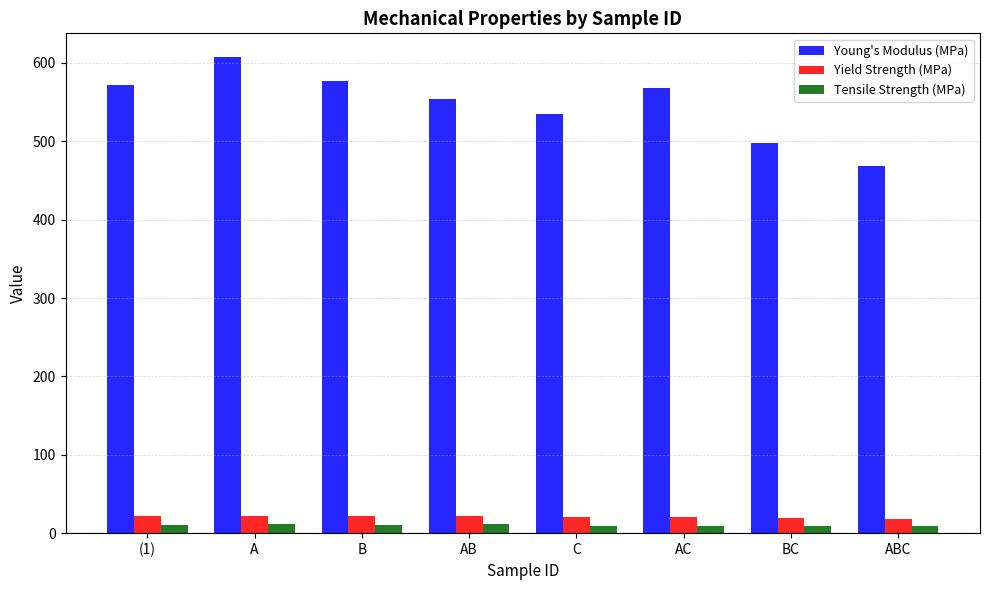

Which series changed the most between A and BC?

Young's Modulus (MPa)